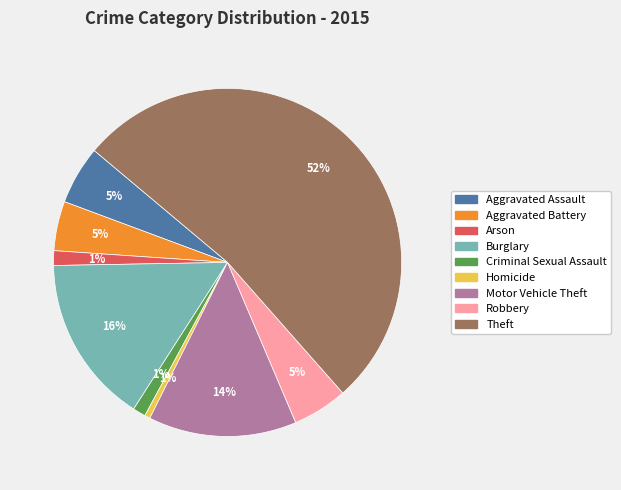

Between Aggravated Battery and Homicide, which is larger?

Aggravated Battery